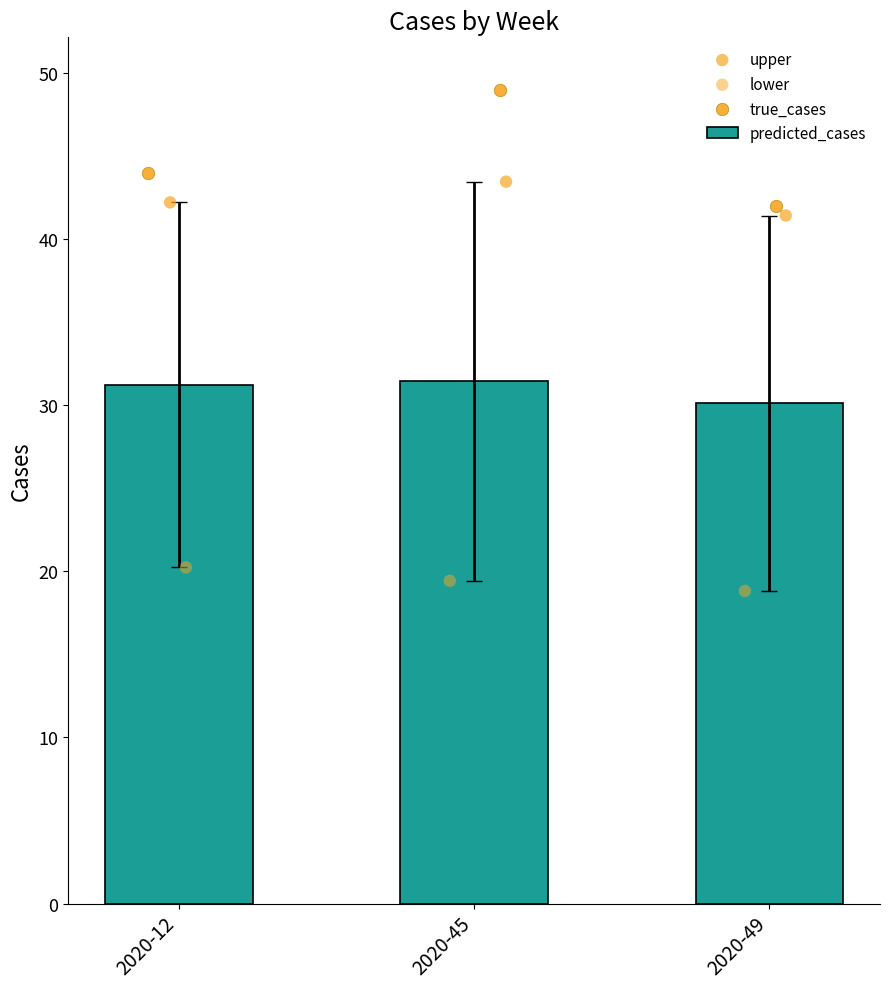

Which series has the largest total across all categories?

true_cases